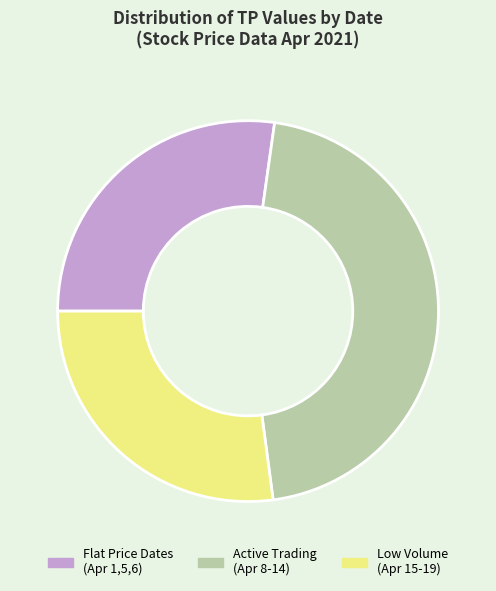

Approximately how many times larger is the value at Flat Price Dates (Apr 1,5,6) compared to Low Volume (Apr 15-19)?

1.0